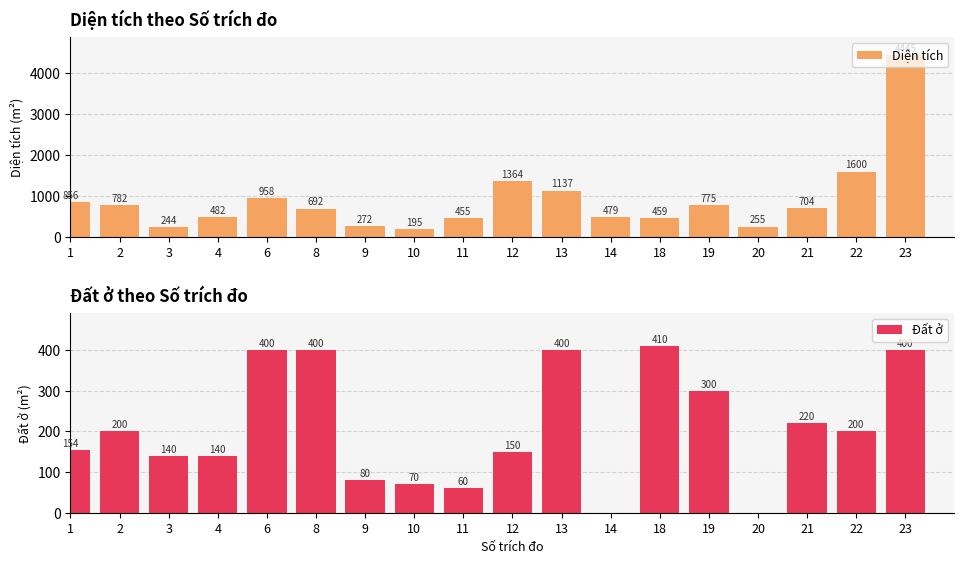

Is the value of Diện tích at 12 greater than the value of Đất ở at 1?

Yes